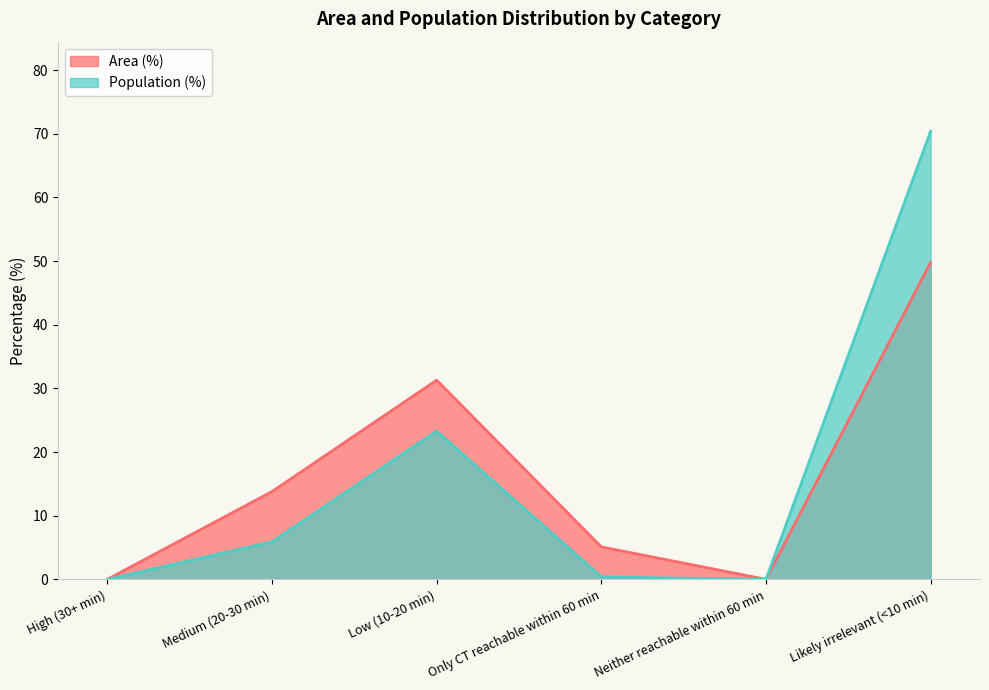

What is the sum of all Population (%) values?

100.0